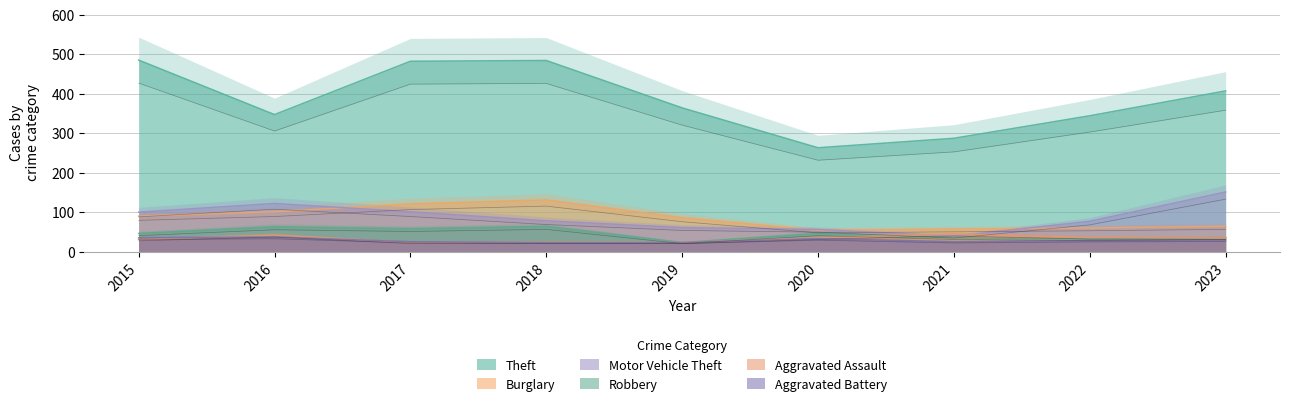

True or false: Burglary and Aggravated Battery intersect in this chart.

False